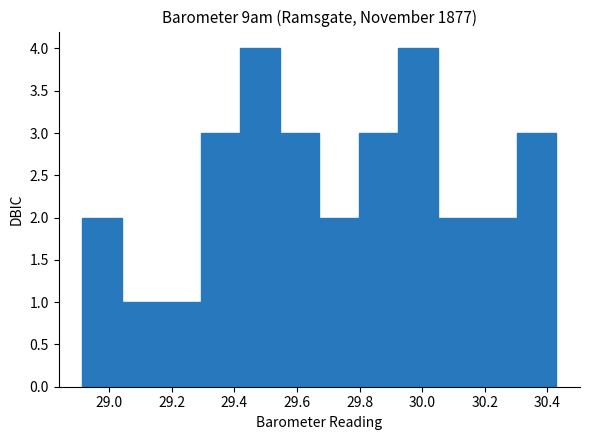

How tall is the bar that spans 29.16 to 29.30 on the x-axis? Neither the bar edges nor the heights are printed on the chart, so give them approximately, as read against the axes.

1